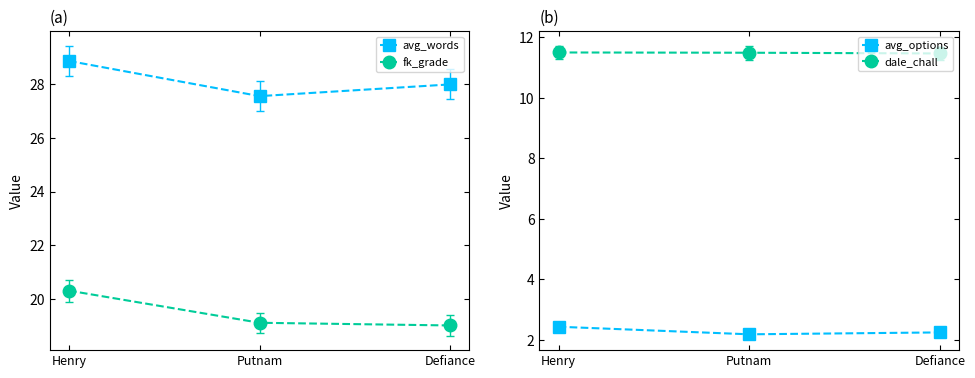

What is the spread (max minus min) of values at Defiance?

25.8